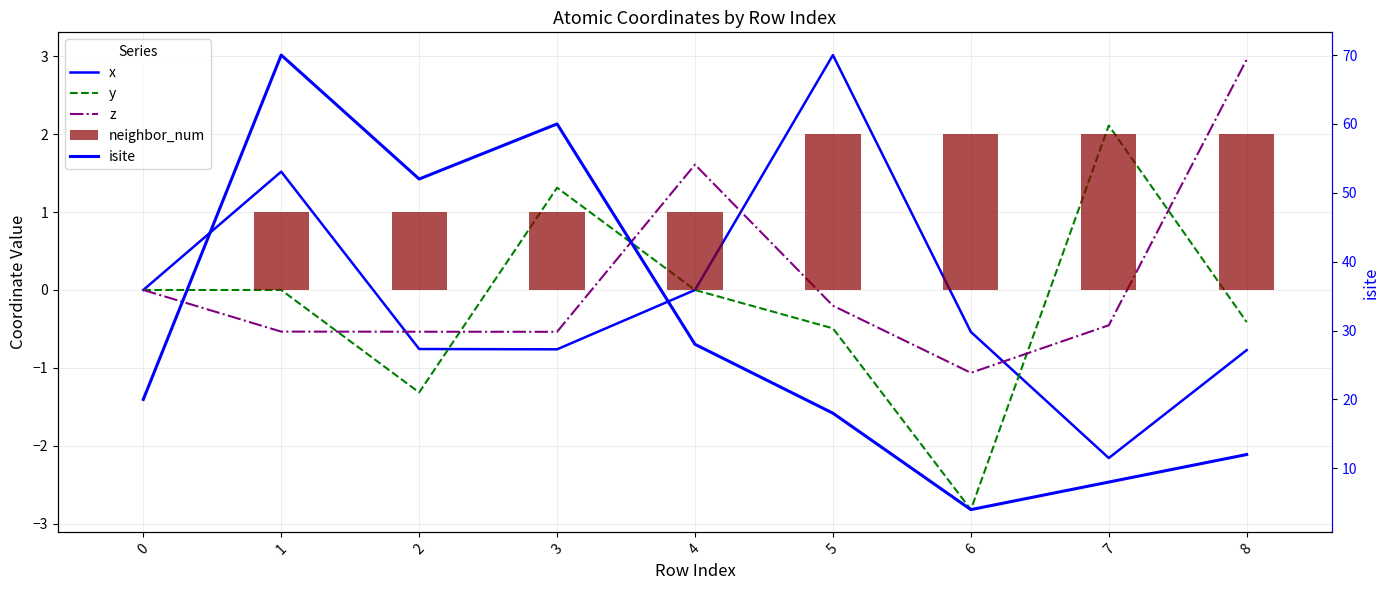

What is the value of the y bar at the 8th from the left?

2.1